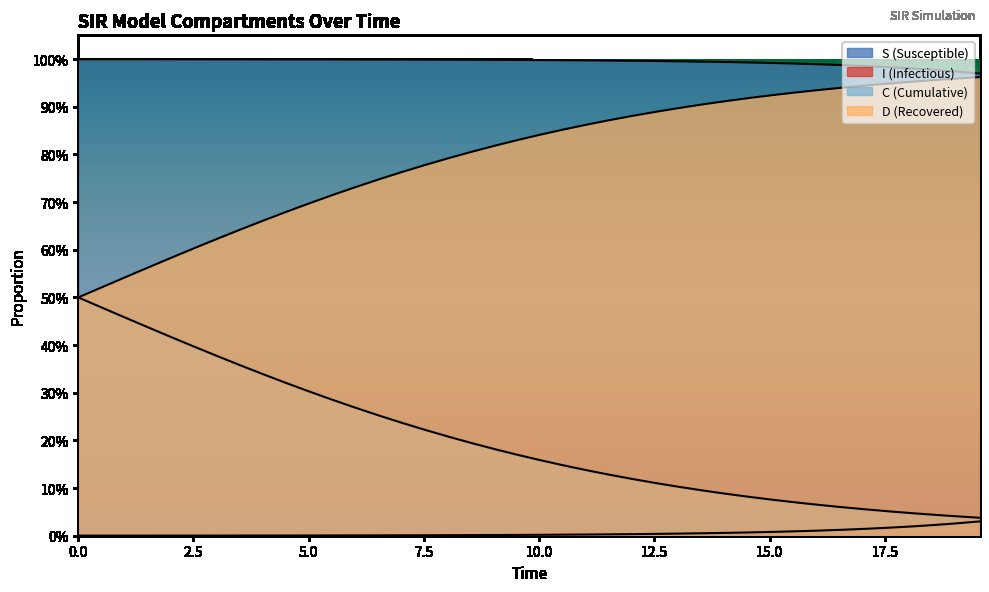

True or false: D and S cross at least once.

False